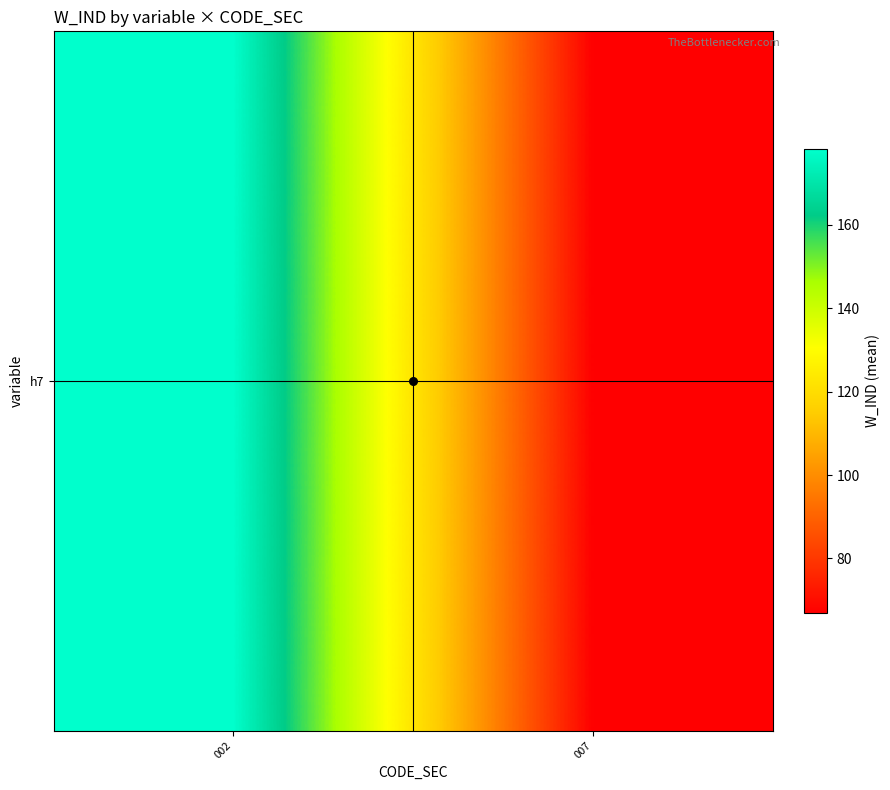

At which label does the data first exceed 178?

002